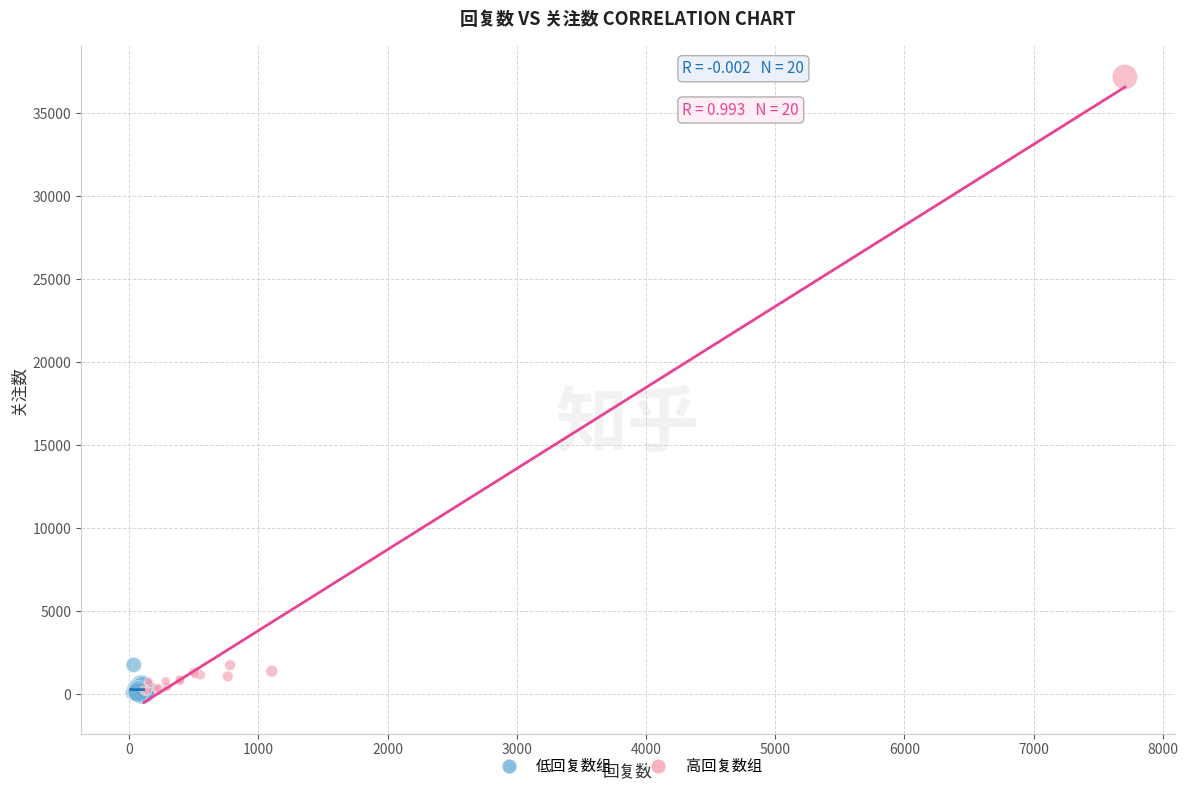

What are all the series names shown in the legend?

低回复数组, 高回复数组